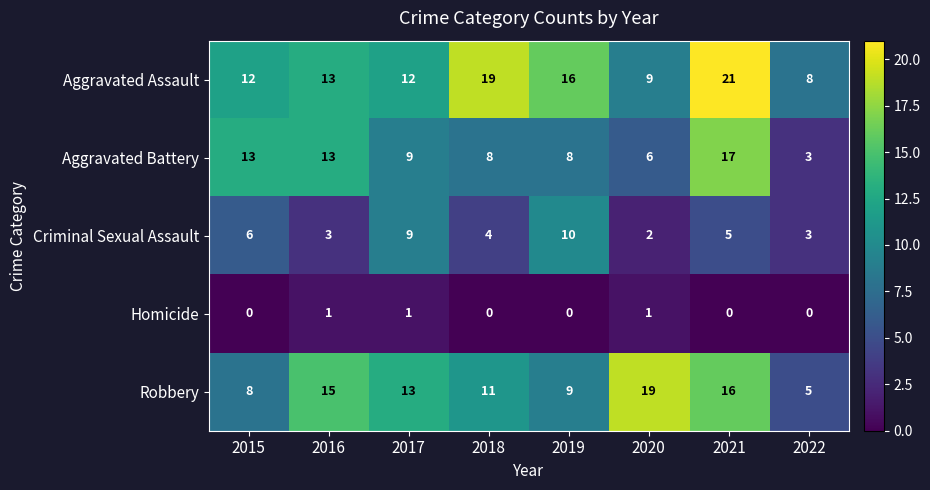

True or false: Aggravated Battery has a value of 9 at 2017.

True